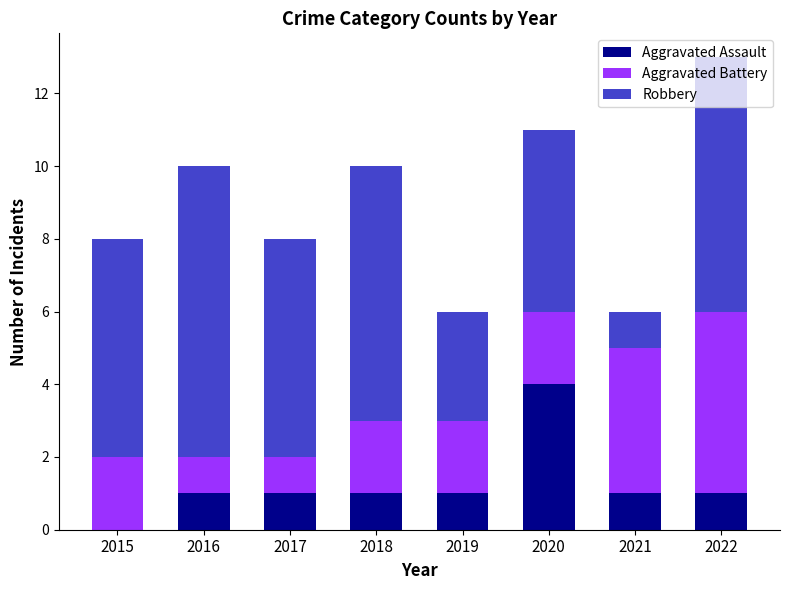

Are the bars horizontal?

No